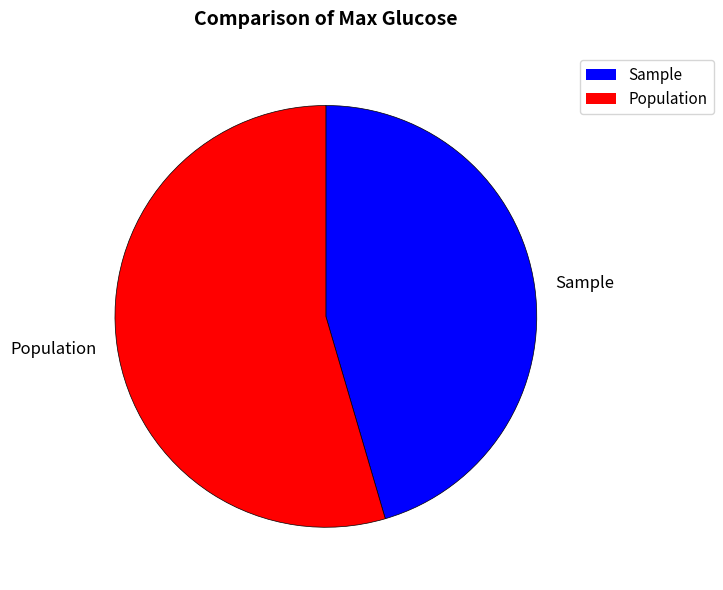

Approximately how many times larger is the value at Population compared to Sample?

1.2